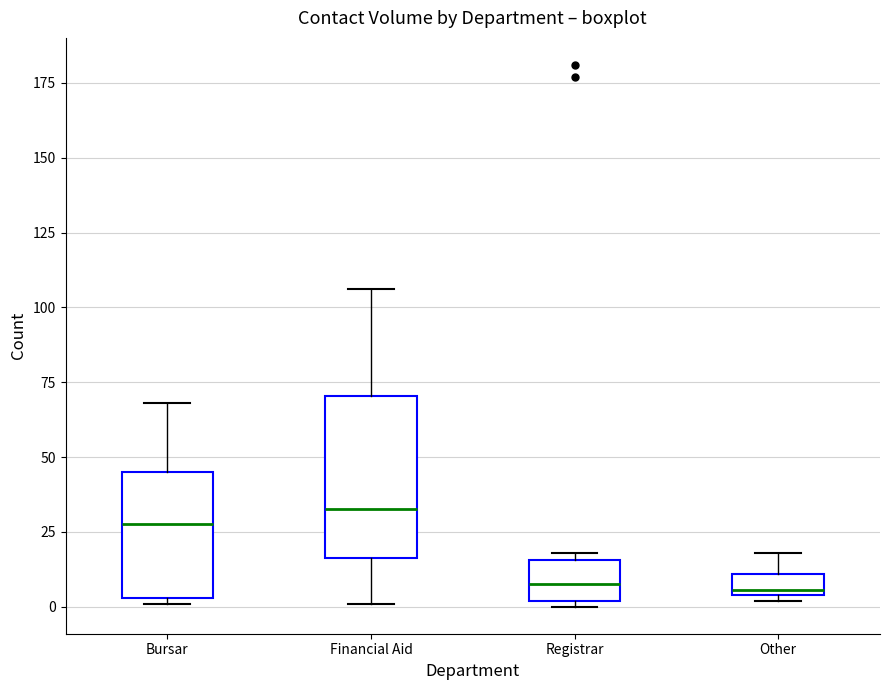

Comparing the boxes themselves (not the whiskers), which one is the tallest?

Financial Aid